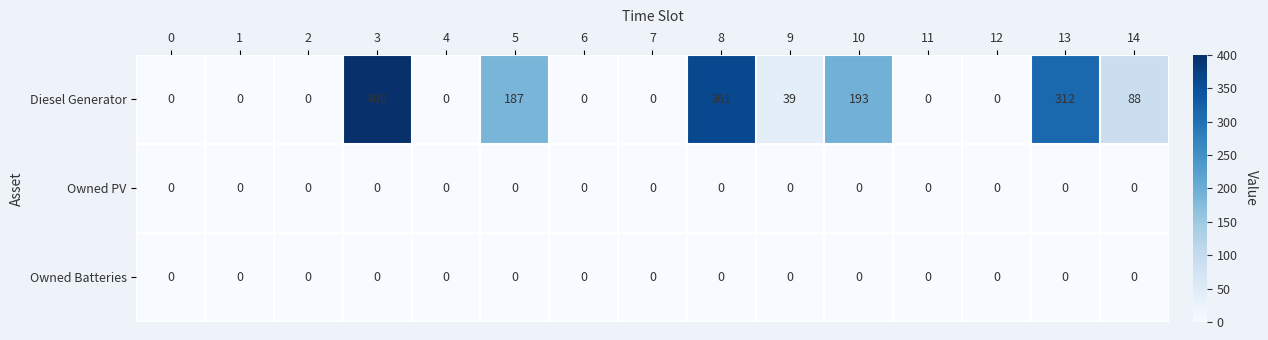

What is the sum of all Diesel Generator values?

1580